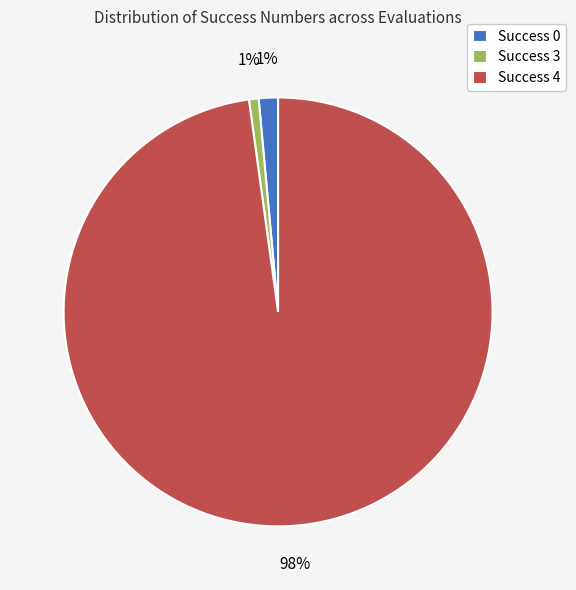

To the nearest percent, what is the average slice percentage?

33%